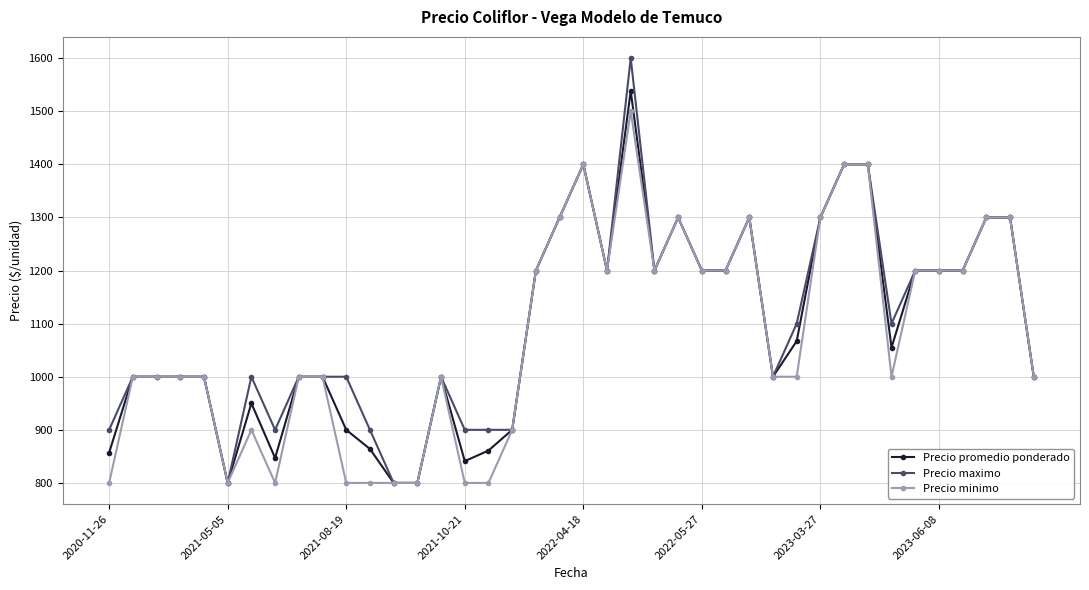

At how many categories does at least one series exceed 986?

31